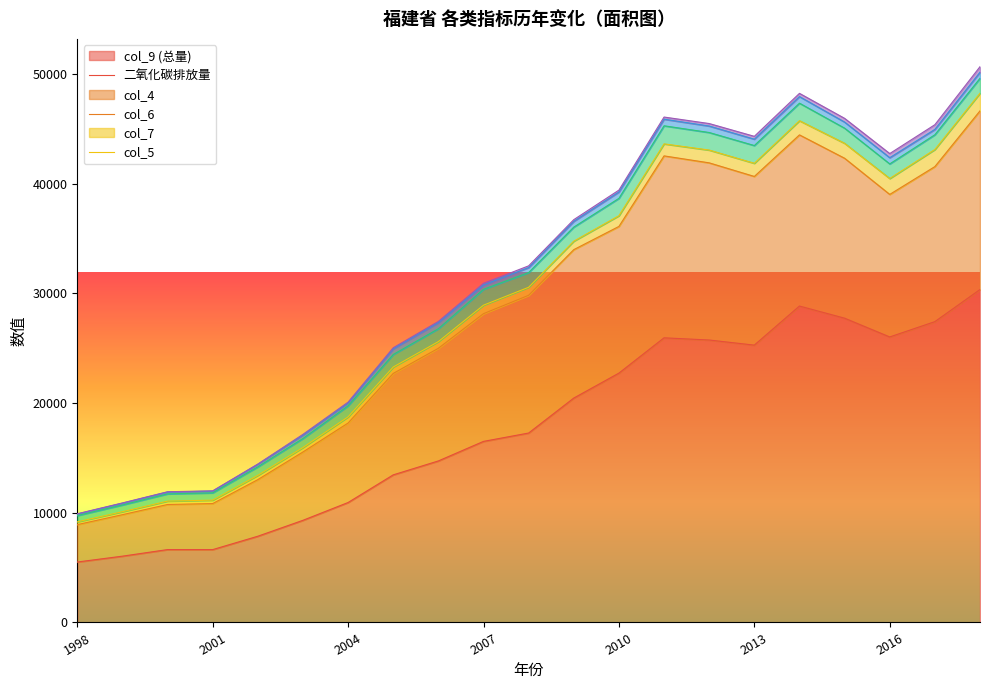

What is the difference between the second highest and second lowest values in the col_9 series?

22792.9